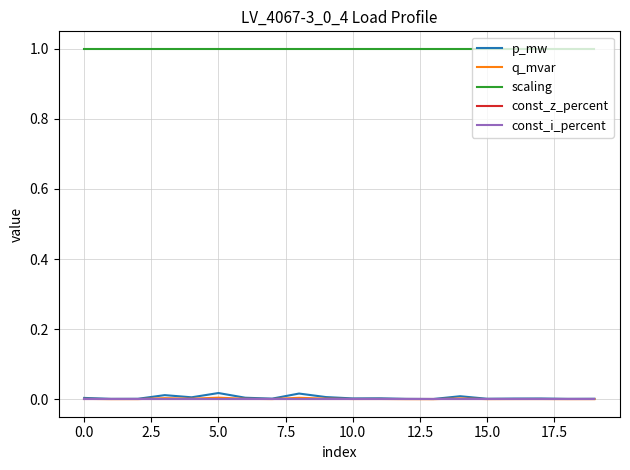

Is this an area chart (filled region under the line)?

No